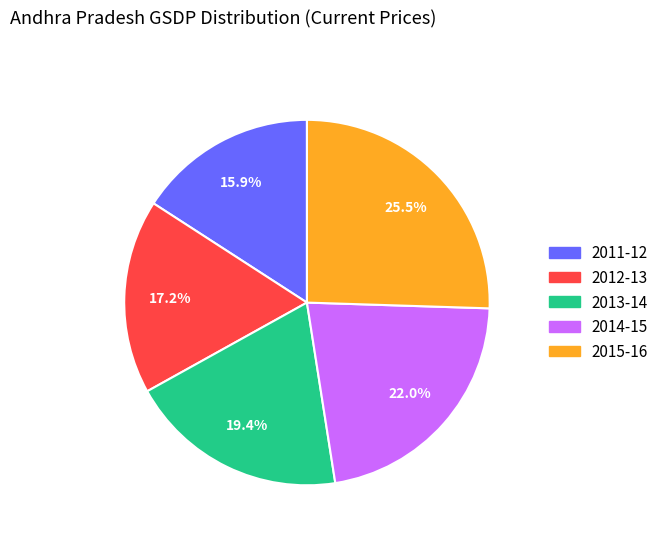

Is it true that 2013-14 is 19% of the pie?

True